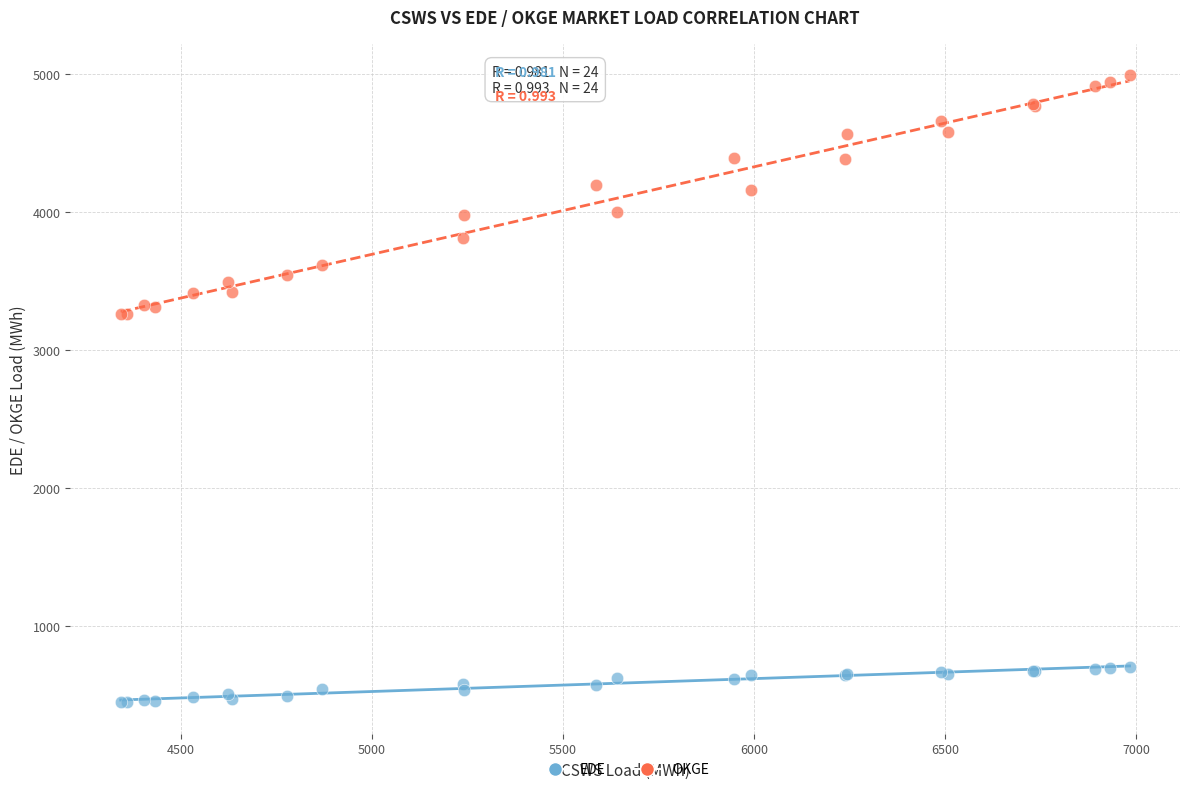

Which series reaches the maximum Y coordinate?

OKGE